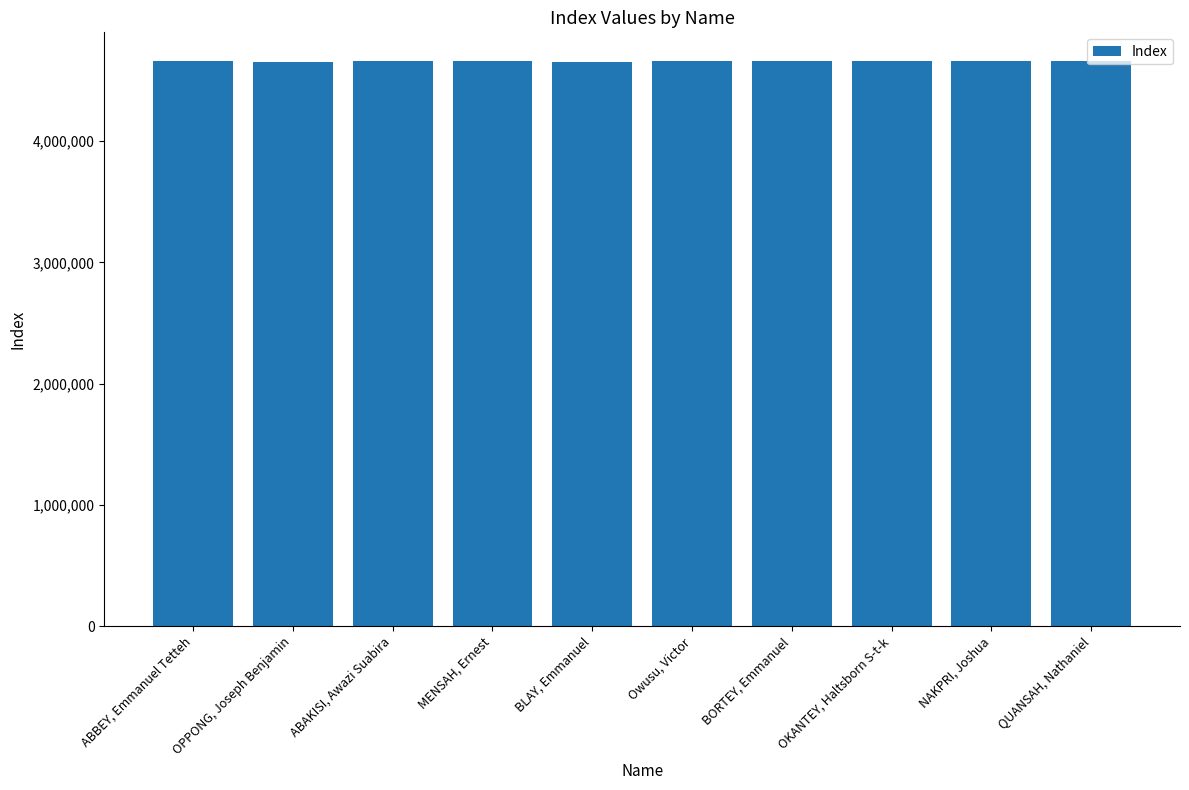

Is it true that the value at MENSAH, Ernest is 4663218?

True